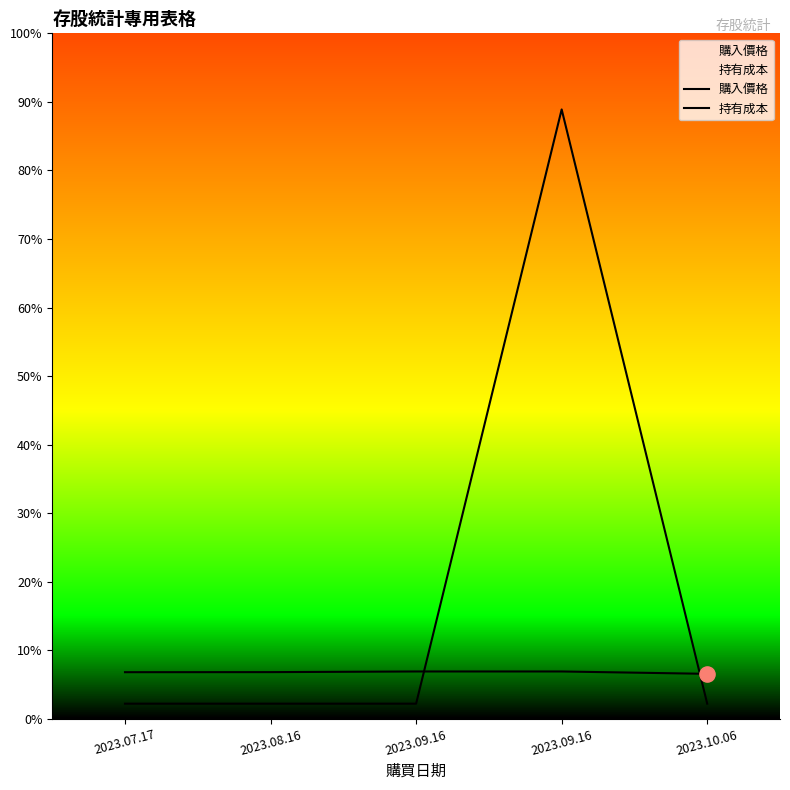

Which series has the widest spread of Y values?

持有成本